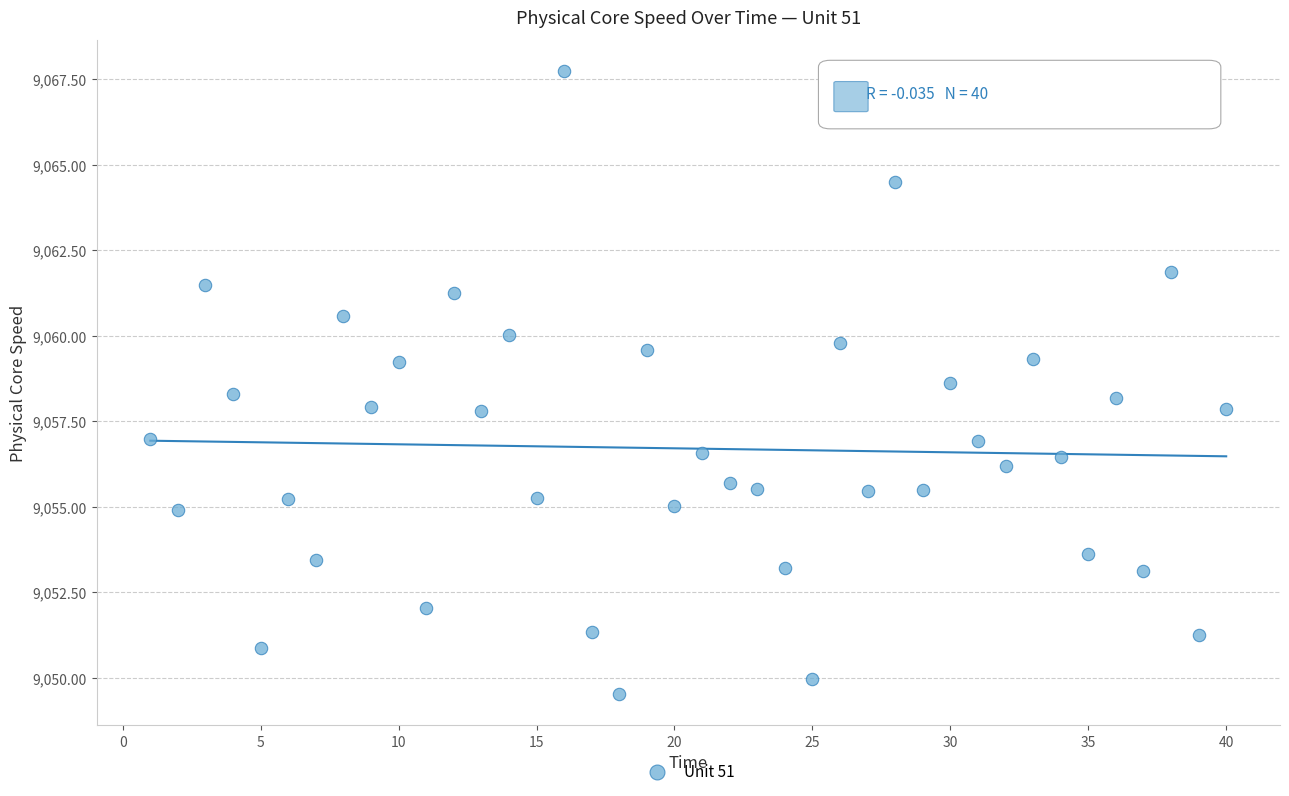

What is the range of X values (max minus min)?

39.0